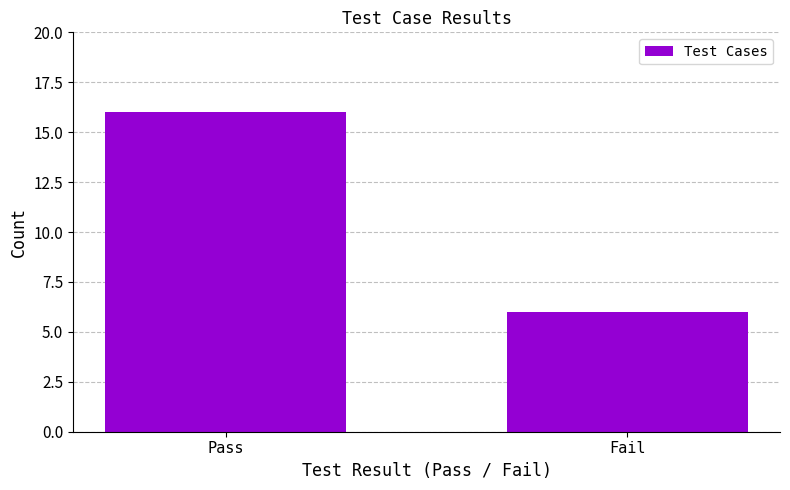

Which category has the lowest value across all series?

Fail